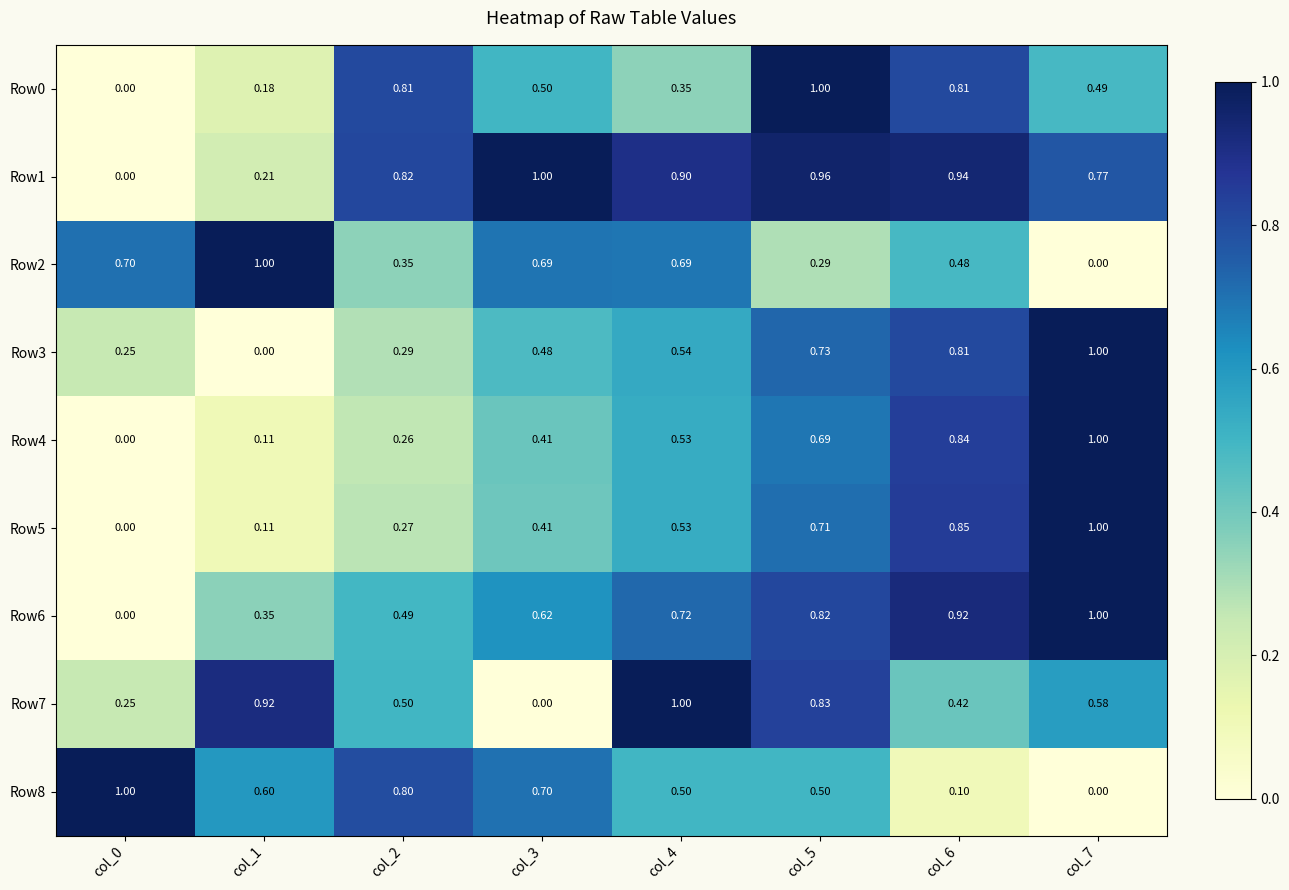

What is the spread (max minus min) of values at col_1?

1.0